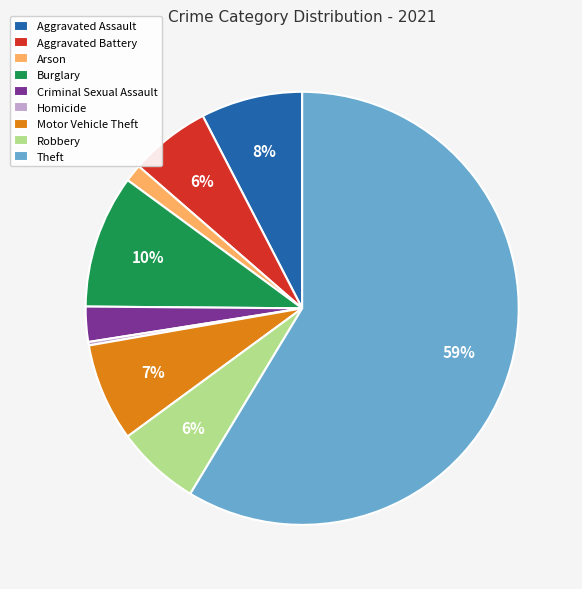

What is the largest slice in the pie chart?

Theft